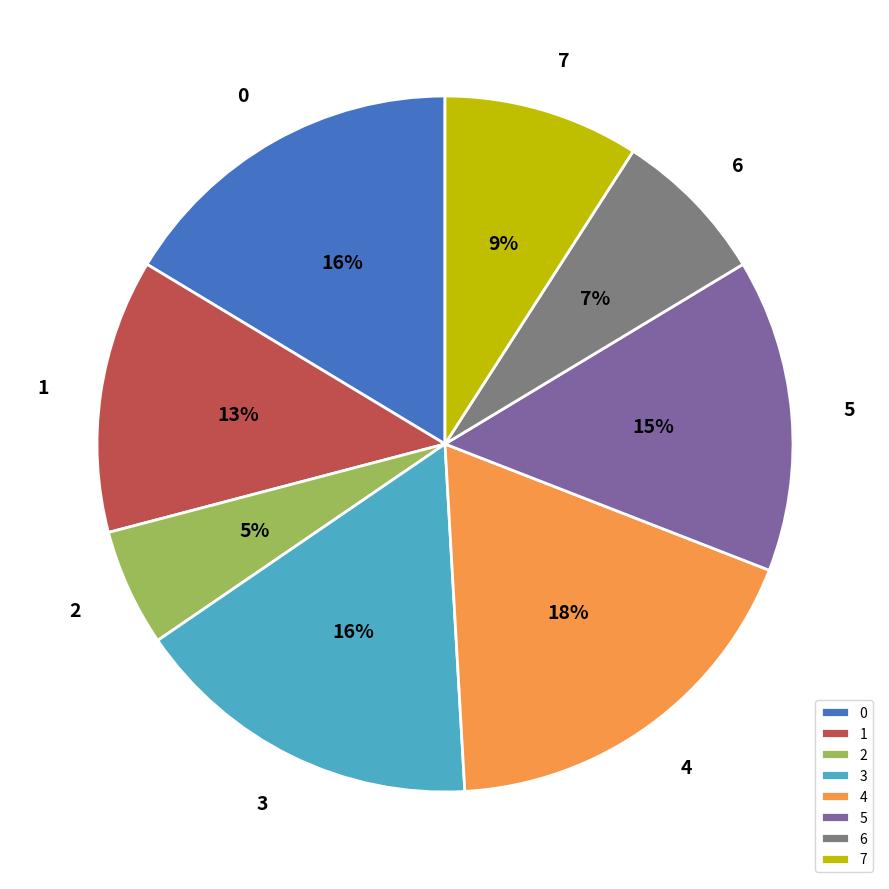

How many slices are in this pie chart?

8